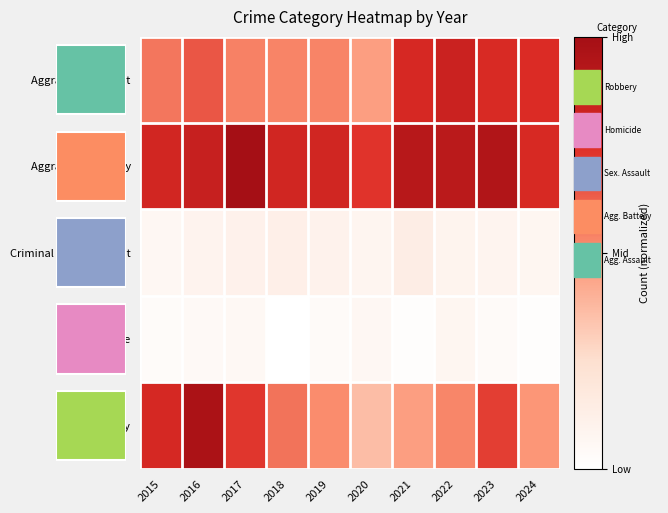

Is the value of Robbery at 2020 greater than the value of Criminal Sexual Assault at 2023?

Yes